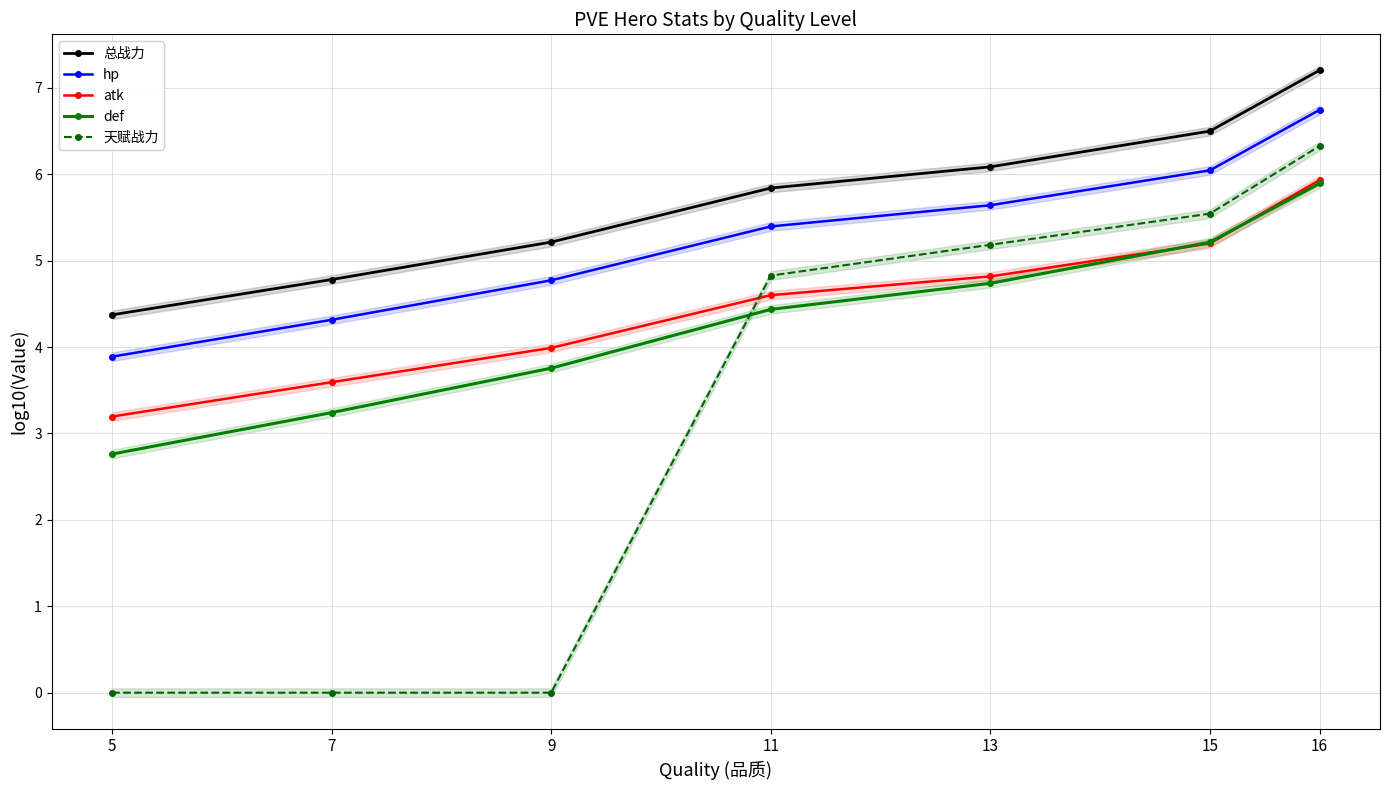

At which label does def first exceed 4?

11